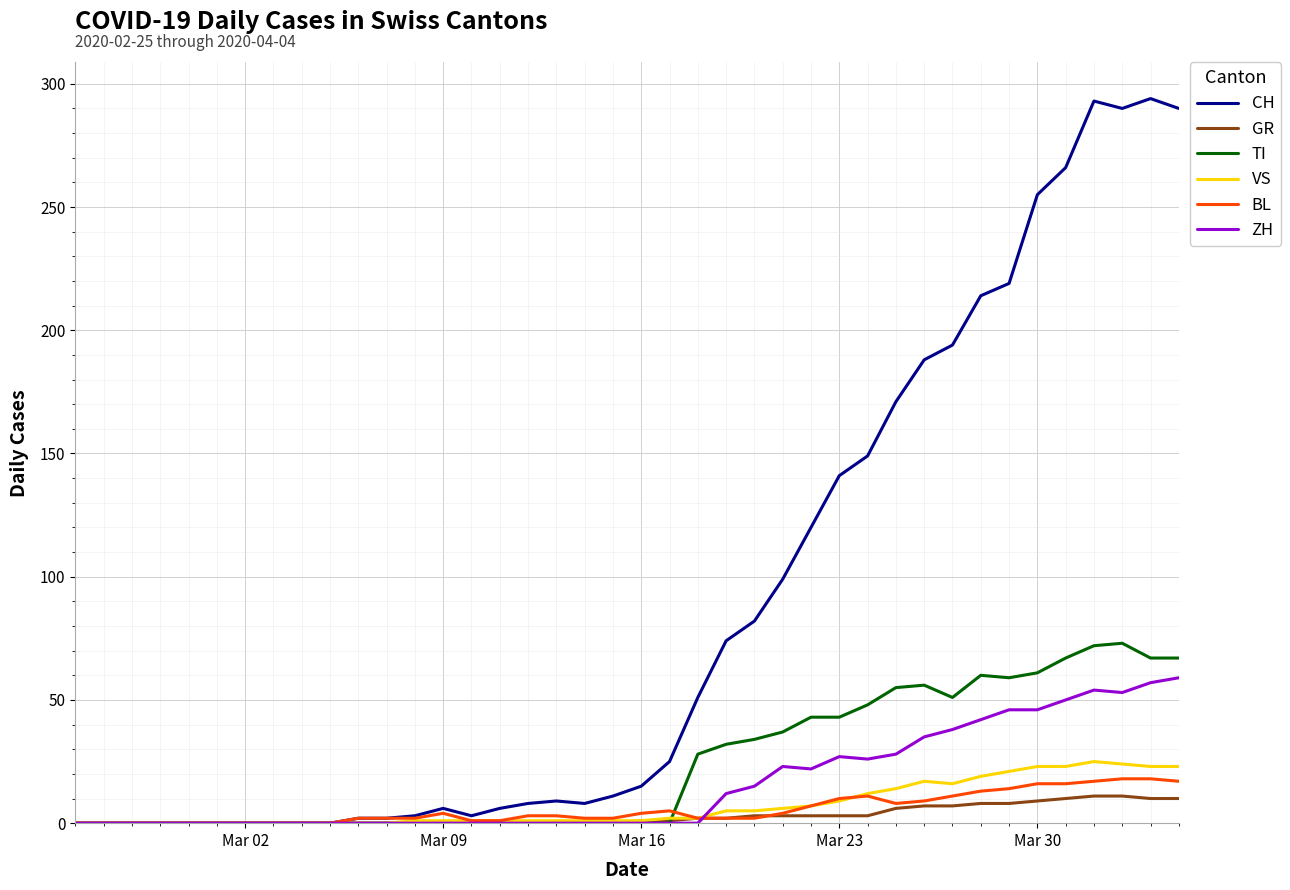

Which series has the largest total across all categories?

CH